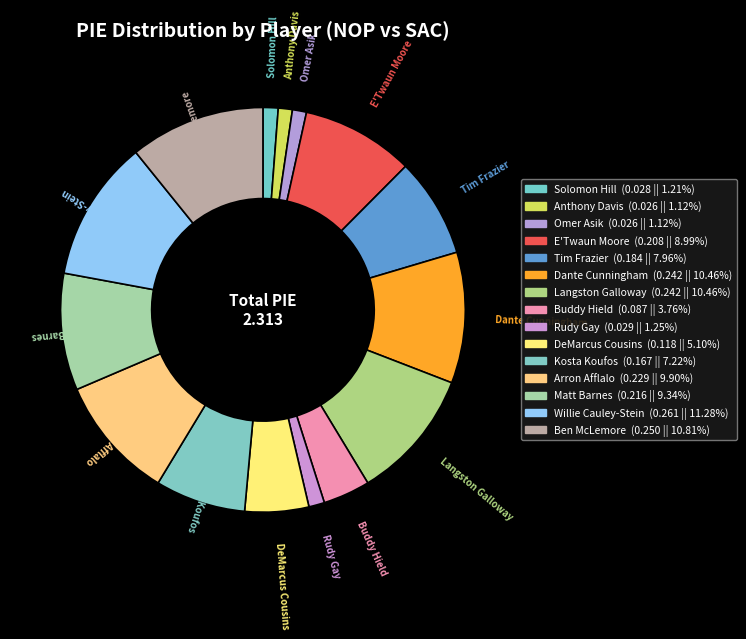

Count the number of slices in the pie.

15